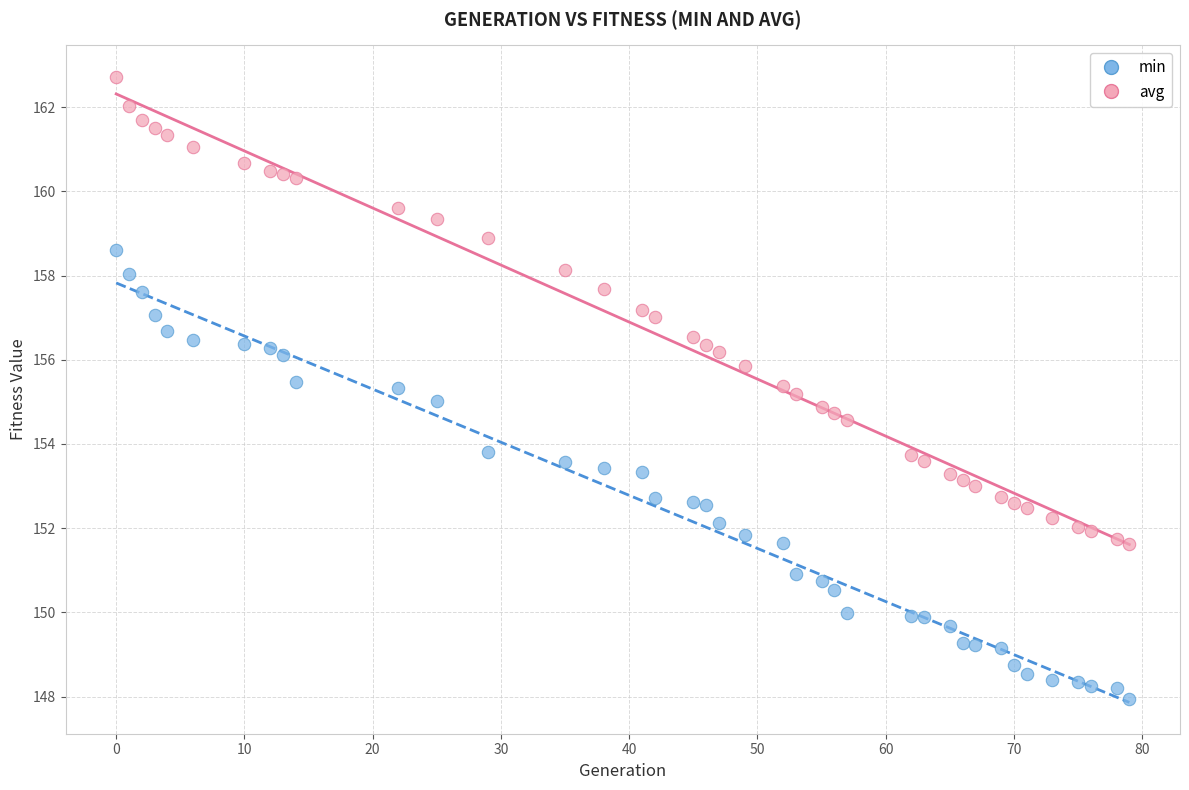

Across all data points, what is the range of Y values (max minus min)?

14.8